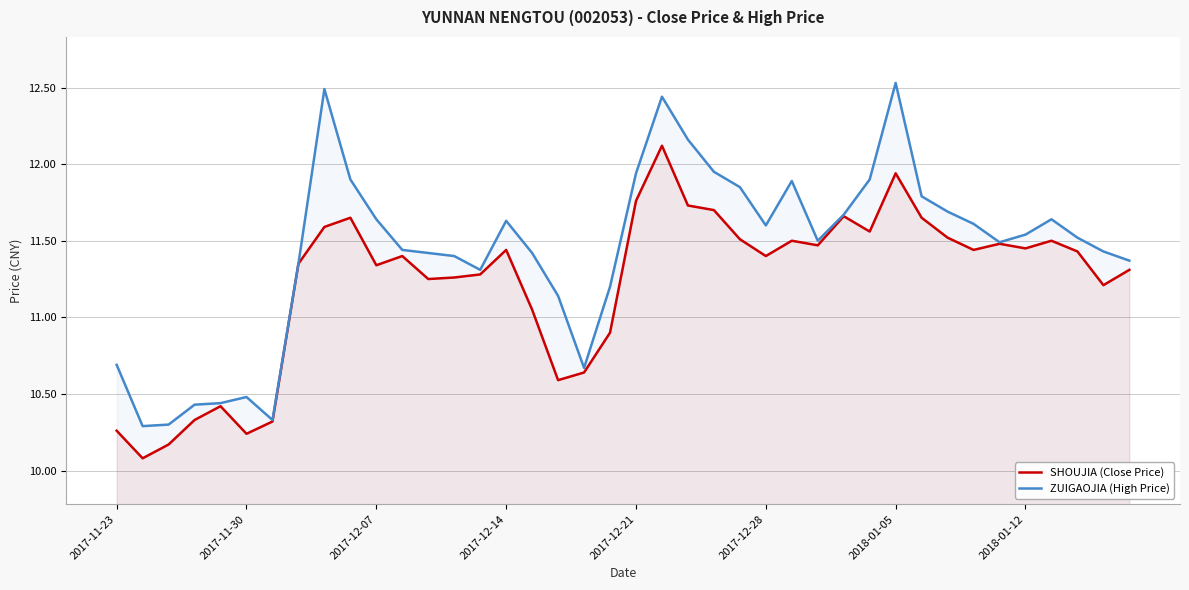

What is the lowest value of the ZUIGAOJIA (High Price) series?

10.3